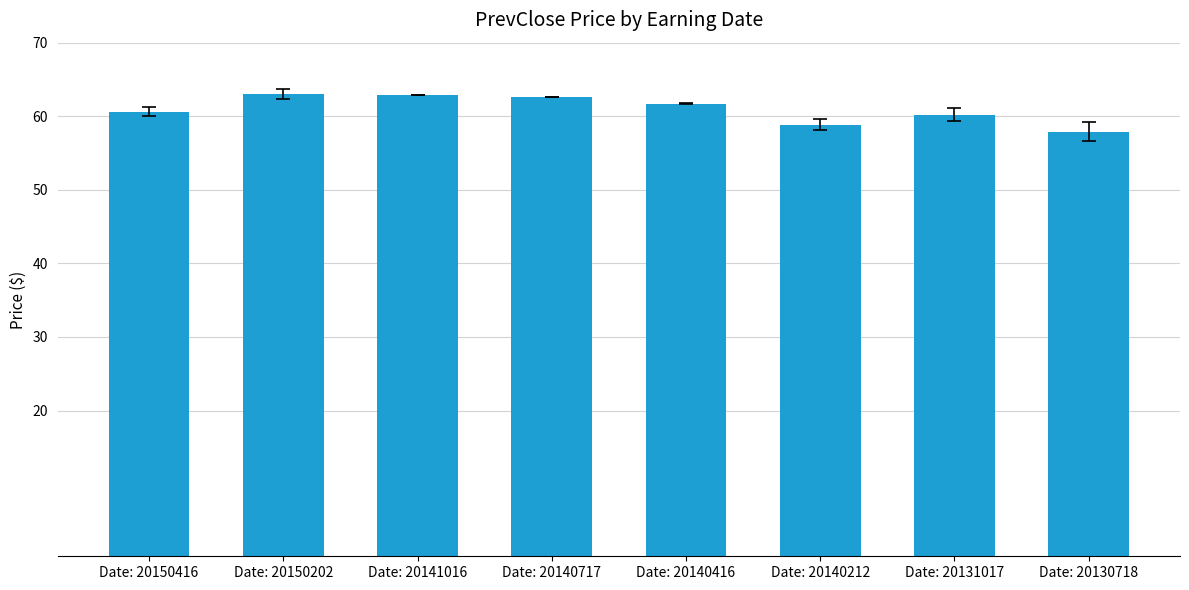

What is the difference between the values at Date: 20140717 and Date: 20140212?

3.7